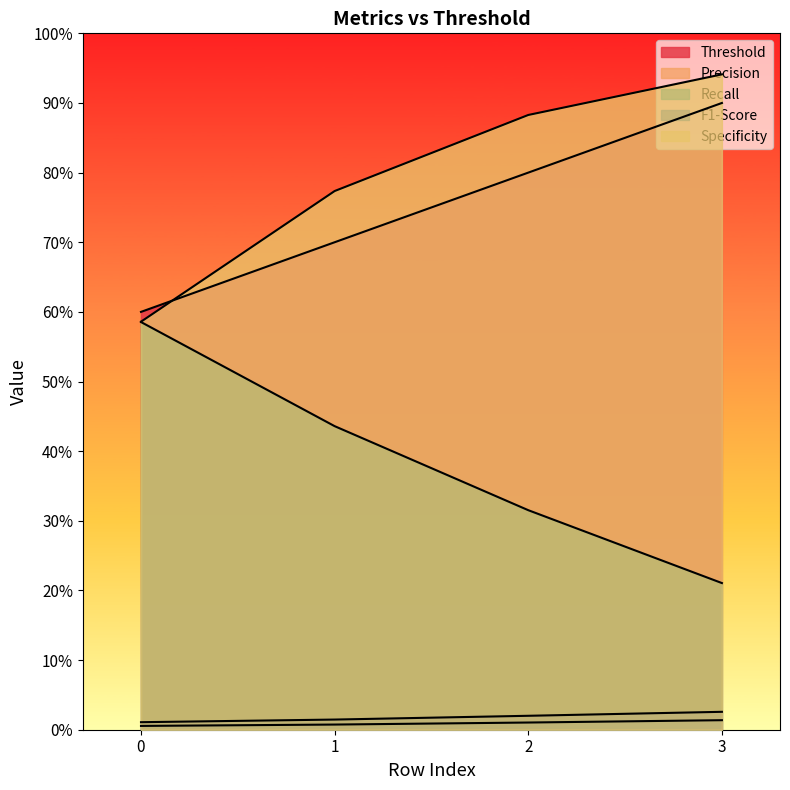

What are all the series names shown in the legend?

Threshold, Precision, Recall, F1-Score, Specificity